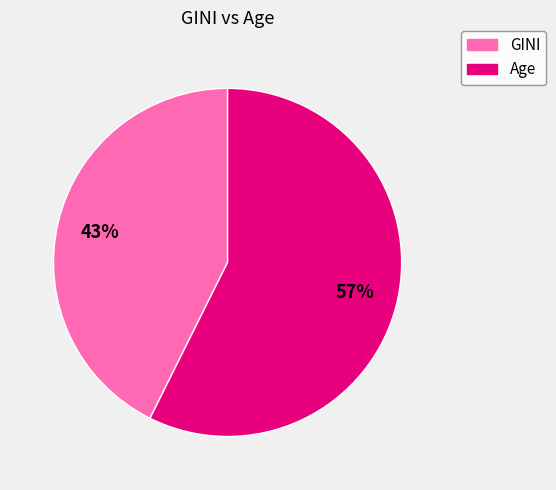

To the nearest percent, what is the combined percentage of GINI and Age?

100%